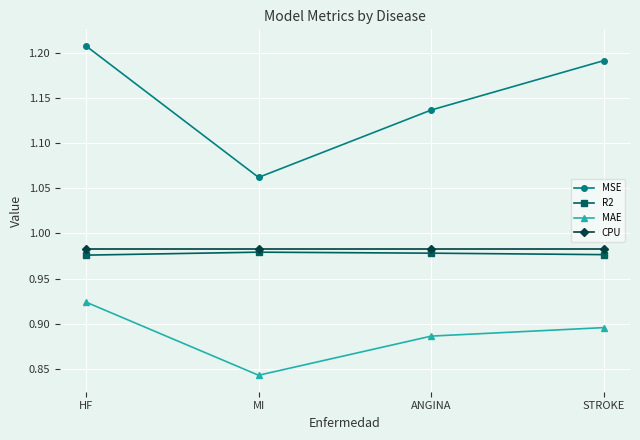

How many lines are shown in the chart?

4